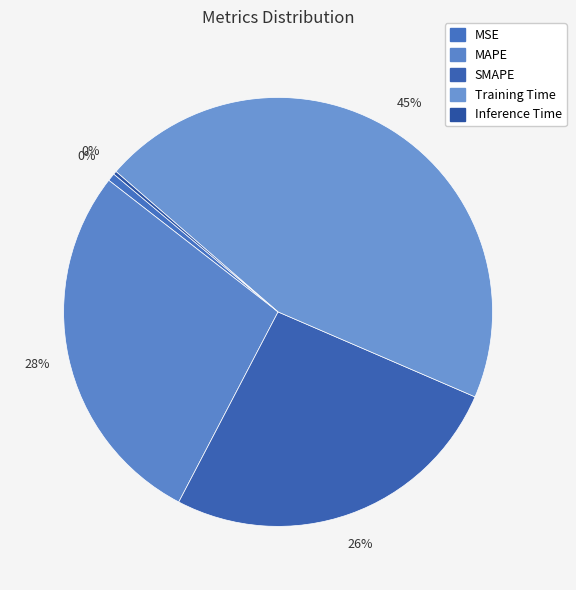

What percentage is the SMAPE slice, to the nearest percent?

26%